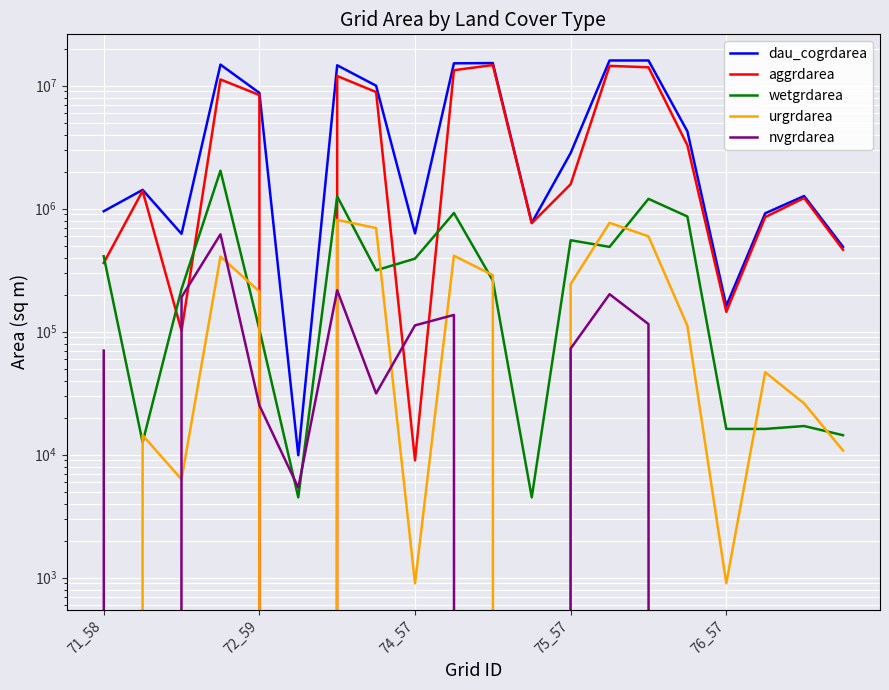

List the series in order of their peak value, highest first.

dau_cogrdarea, aggrdarea, wetgrdarea, urgrdarea, nvgrdarea